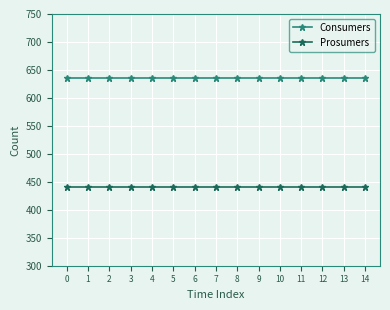

List the series in order of their overall mean, lowest first.

Prosumers, Consumers